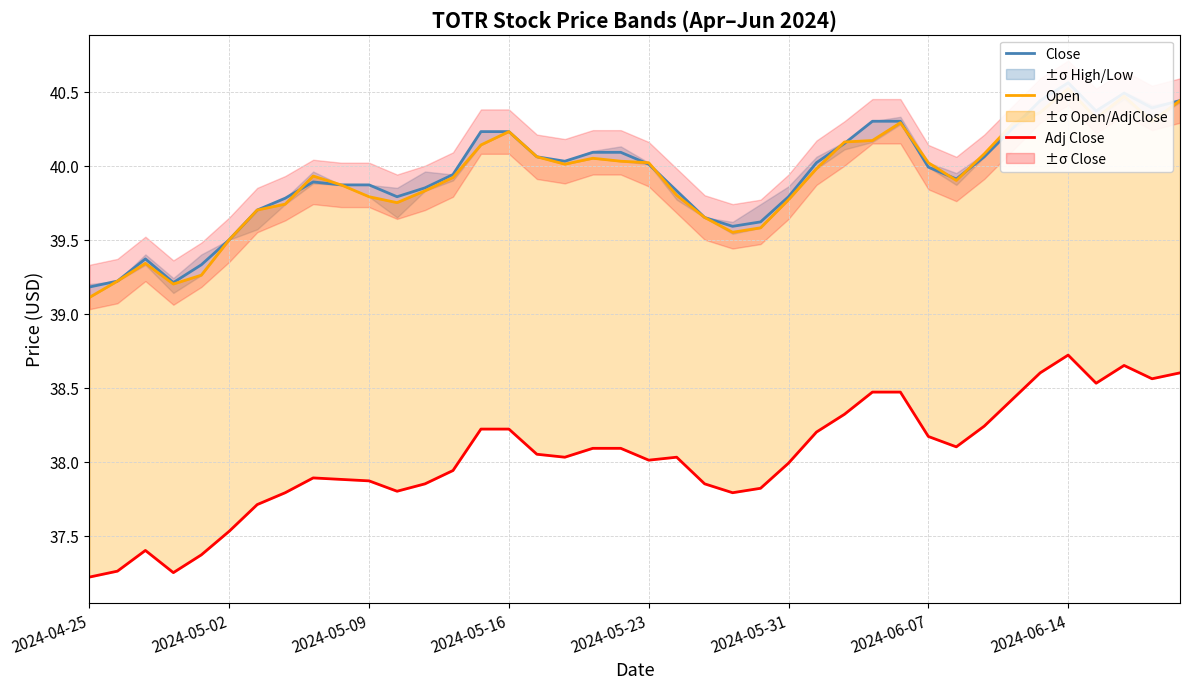

Is the value of Adj Close at 2024-05-31 greater than the value of Close at 36?

No